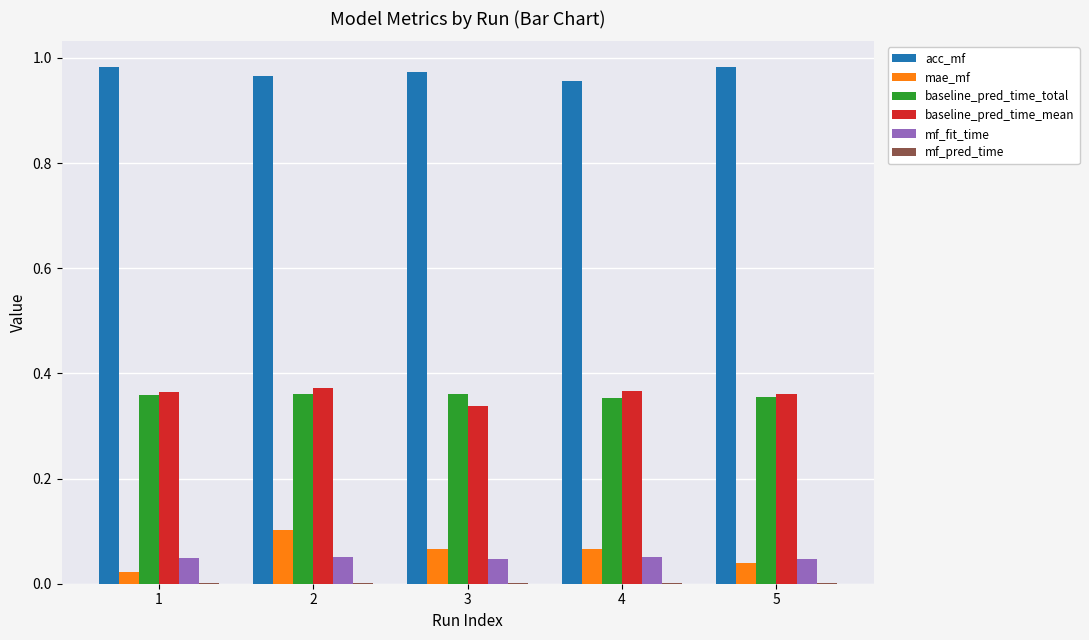

Is the value of acc_mf at 2 greater than the value of mae_mf at 3?

Yes